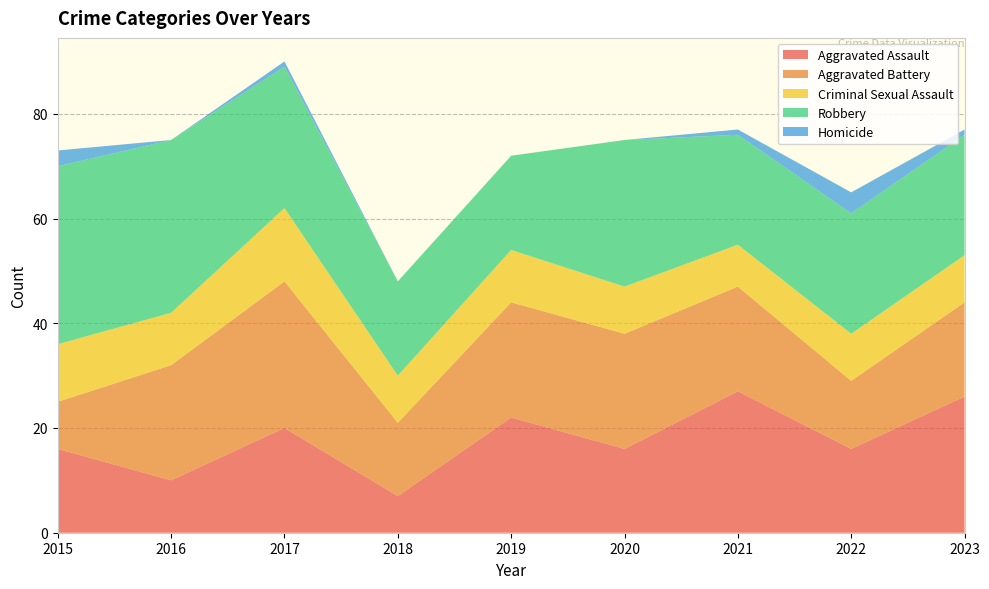

Reading right to left, list all the values displayed in this chart.

Aggravated Assault: 2023=26	2022=16	2021=27	2020=16	2019=22	2018=7	2017=20	2016=10	2015=16
Aggravated Battery: 2023=18	2022=13	2021=20	2020=22	2019=22	2018=14	2017=28	2016=22	2015=9
Criminal Sexual Assault: 2023=9	2022=9	2021=8	2020=9	2019=10	2018=9	2017=14	2016=10	2015=11
Robbery: 2023=23	2022=23	2021=21	2020=28	2019=18	2018=18	2017=27	2016=33	2015=34
Homicide: 2023=1	2022=4	2021=1	2020=0	2019=0	2018=0	2017=1	2016=0	2015=3